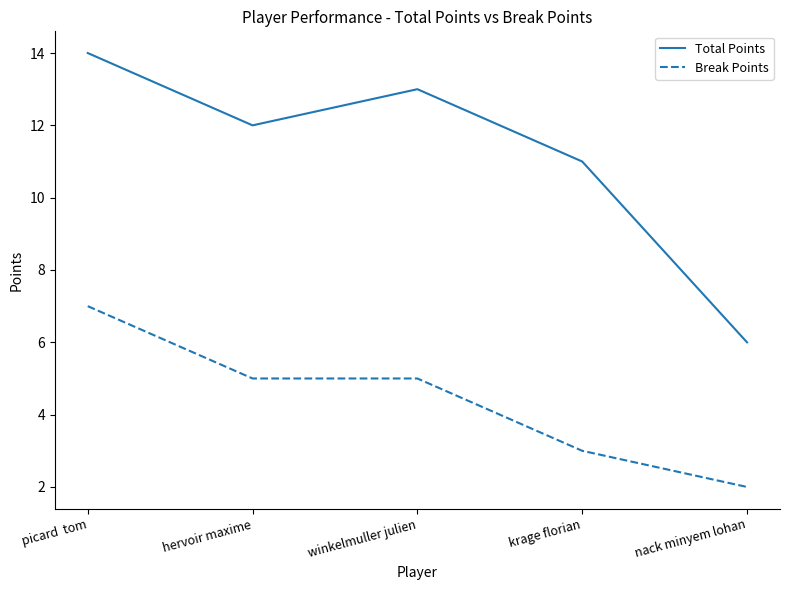

Which series has the largest total across all categories?

Total Points